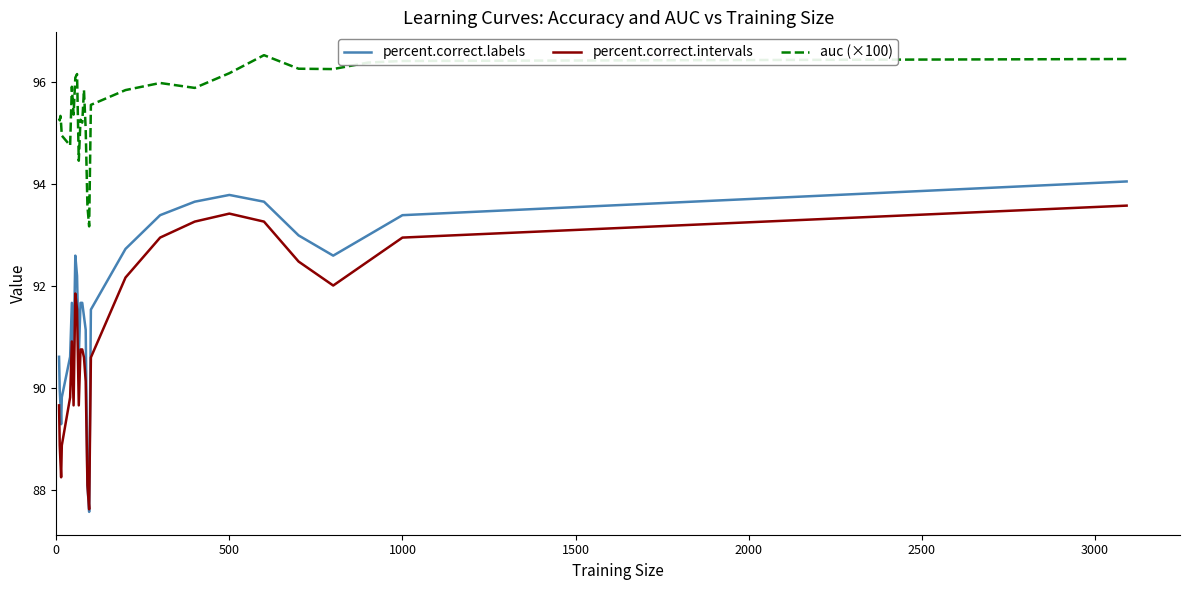

List the series in order of their peak value, highest first.

auc (×100), percent.correct.labels, percent.correct.intervals